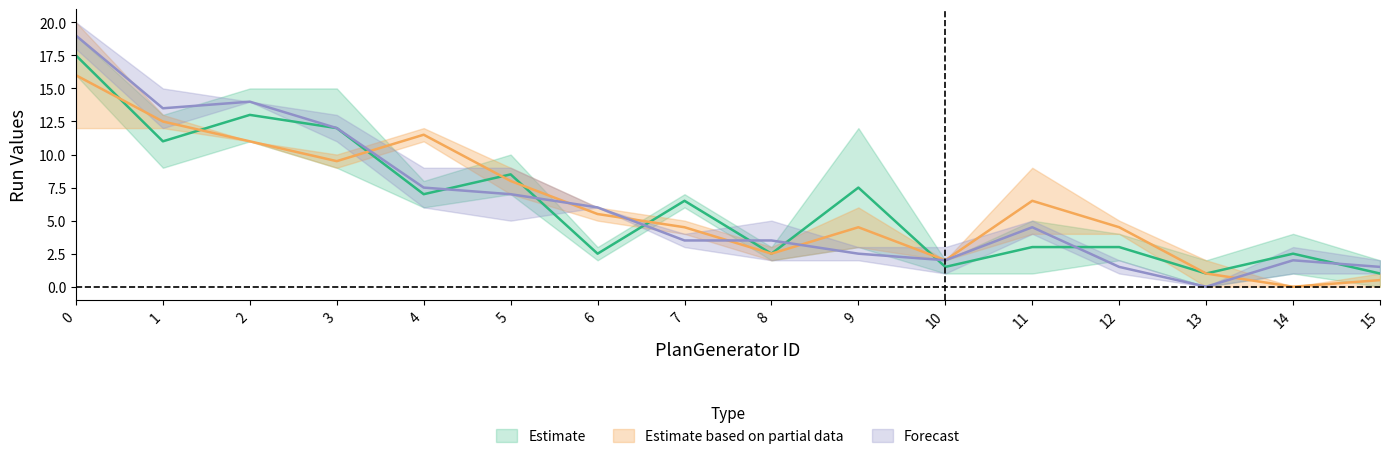

In Run-3, how many points are lower than both neighbors (excluding endpoints)?

3